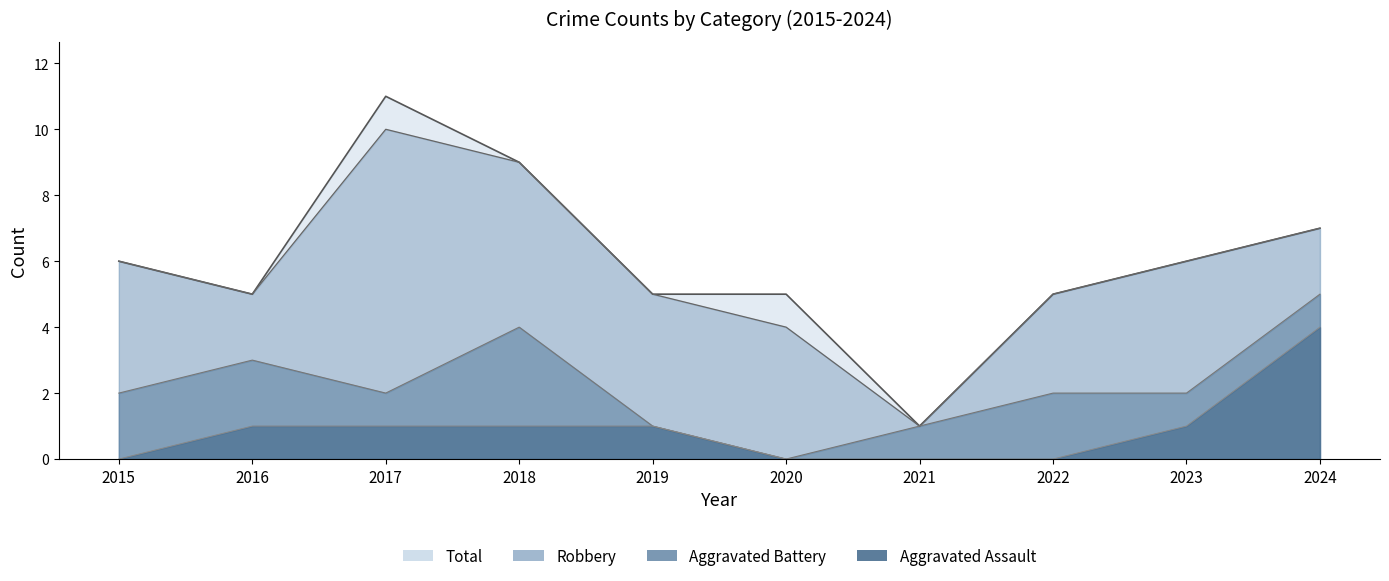

True or false: Aggravated Assault has more than 0 interior local peaks.

False